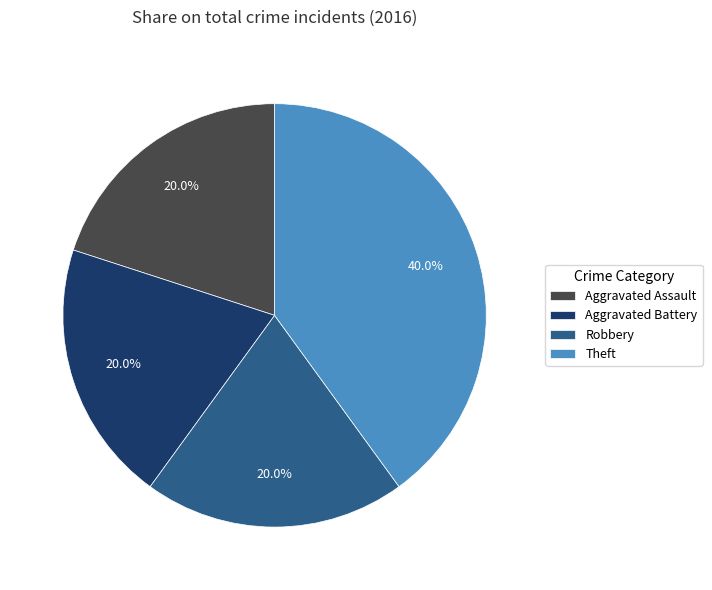

Combined, what portion of the pie is Theft and Aggravated Assault?

60.0%